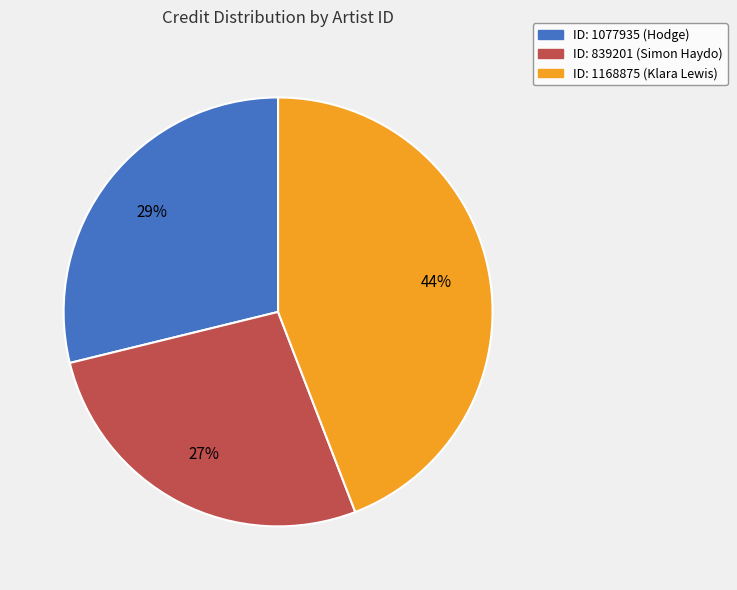

Does any single category account for the majority?

No